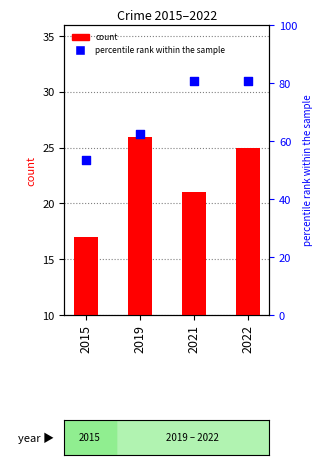

Which series contains the highest Y value?

Robbery